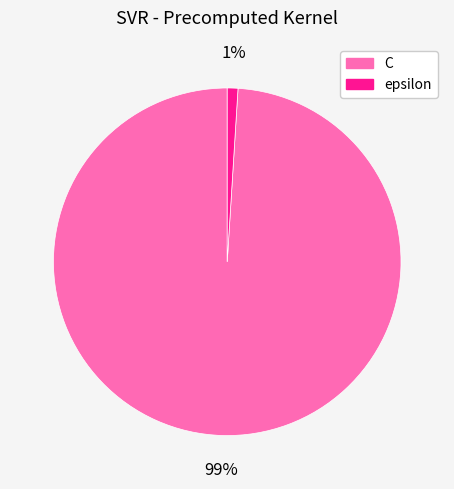

Which has a higher value, epsilon or C?

C